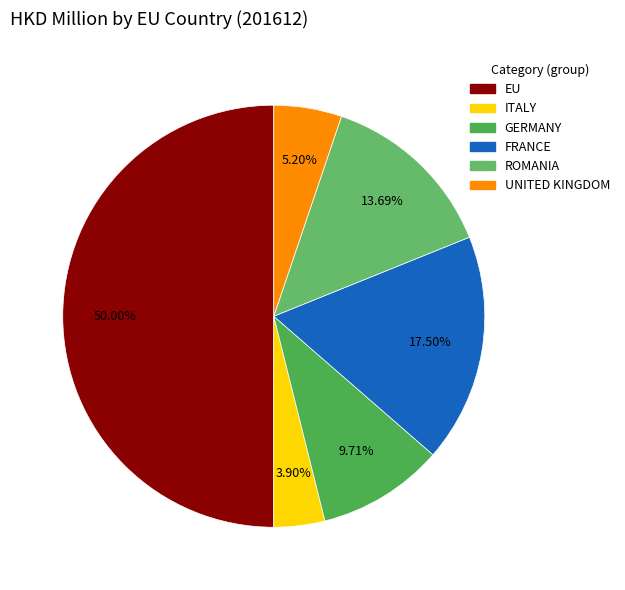

Does FRANCE account for over 50% of the chart?

No